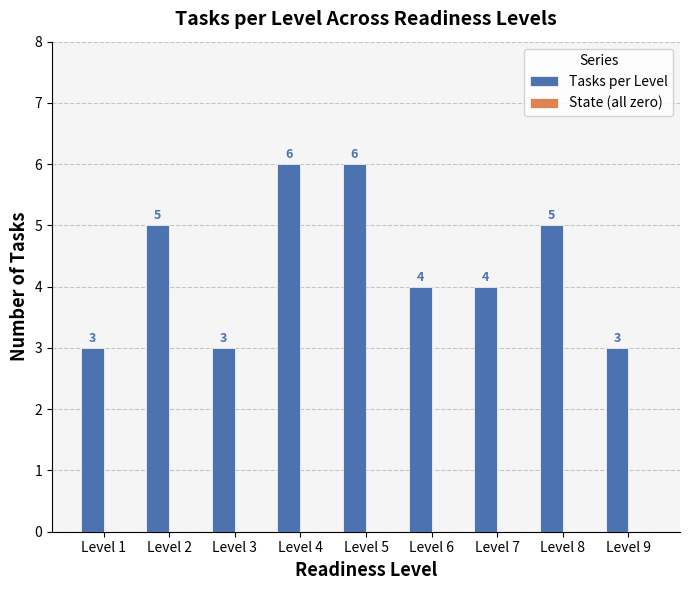

Count the values in the range 3 to 5.

7